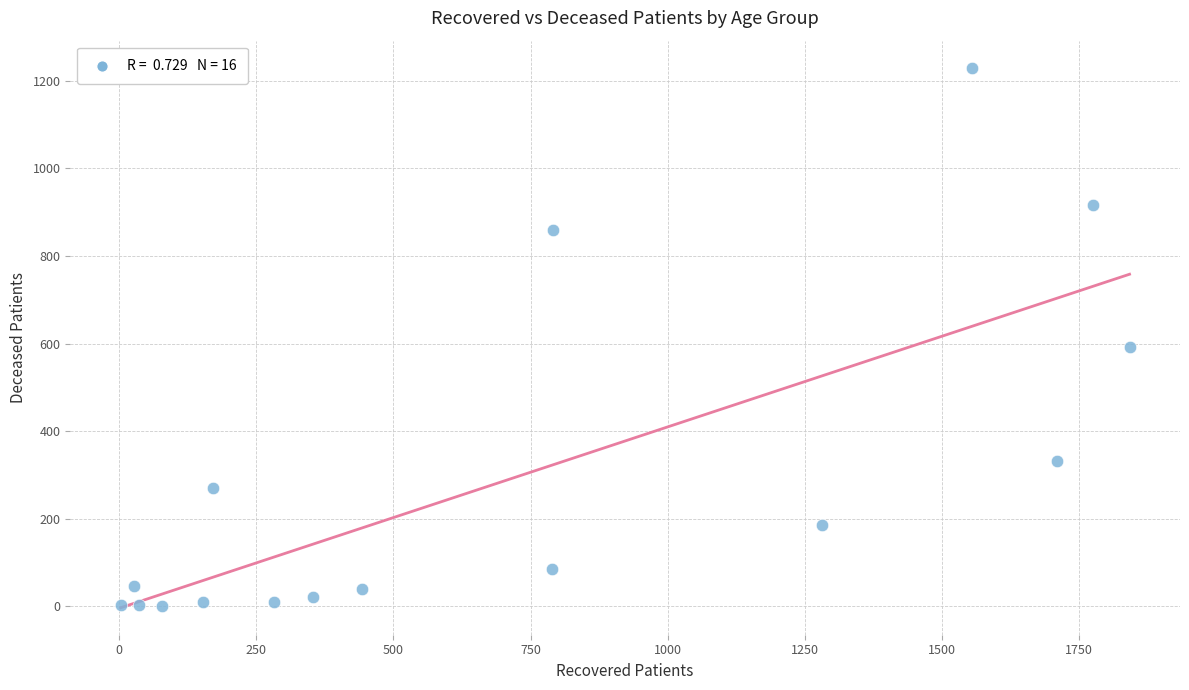

What Y value in the scatter plot is closest to 615?

593